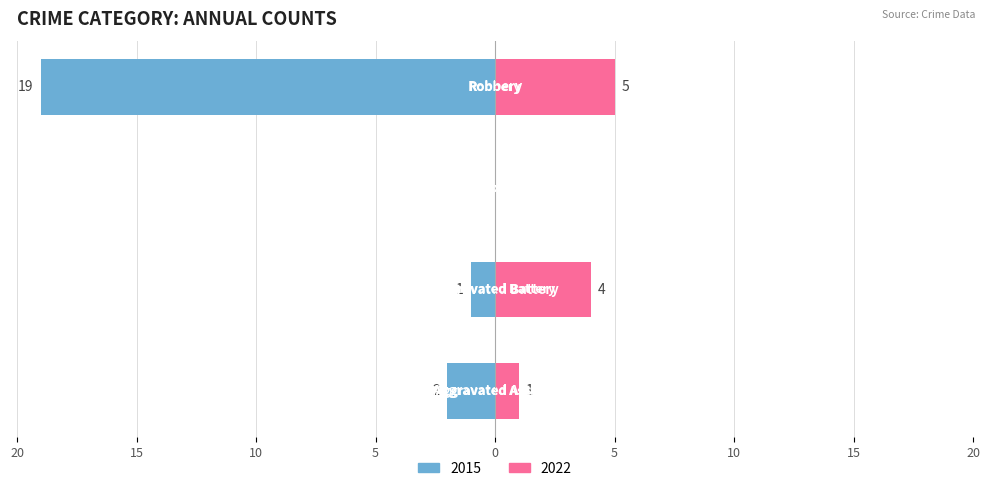

The Right (2022) series shows 2 at Criminal Sexual Assault. True or false?

False